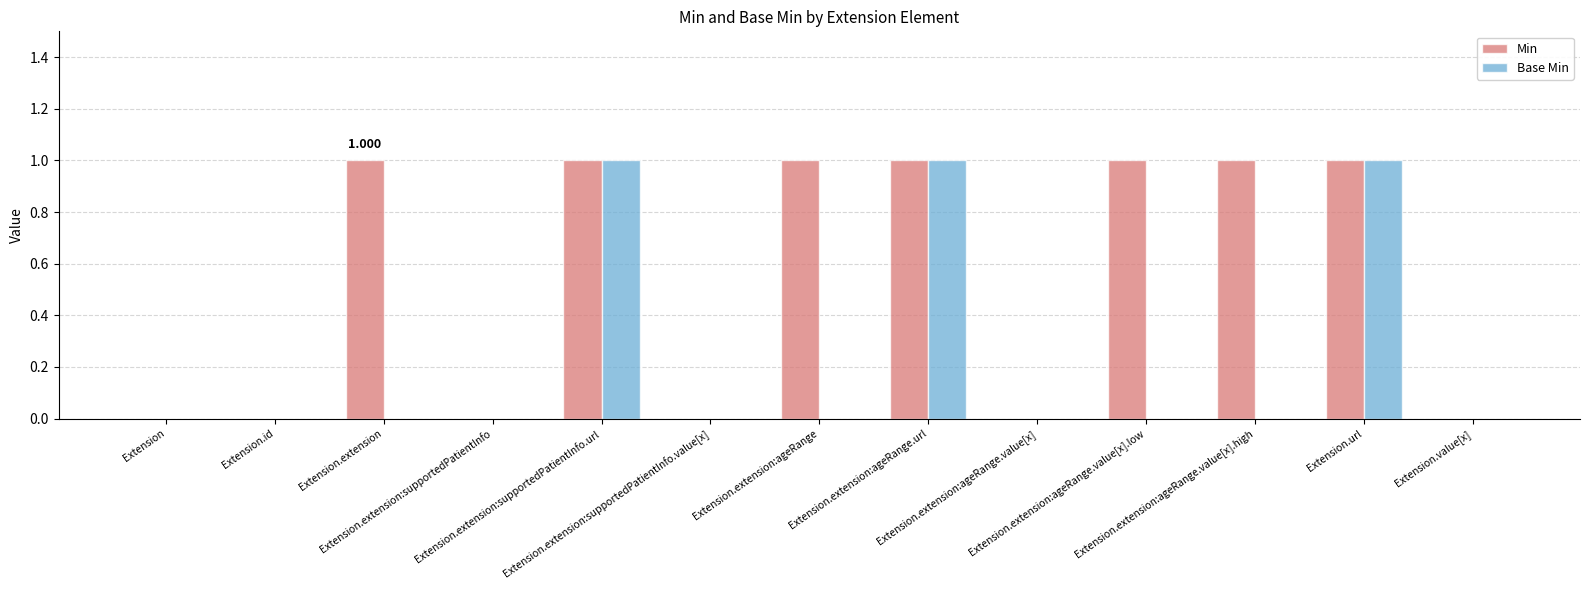

Which series has the largest total across all categories?

Min